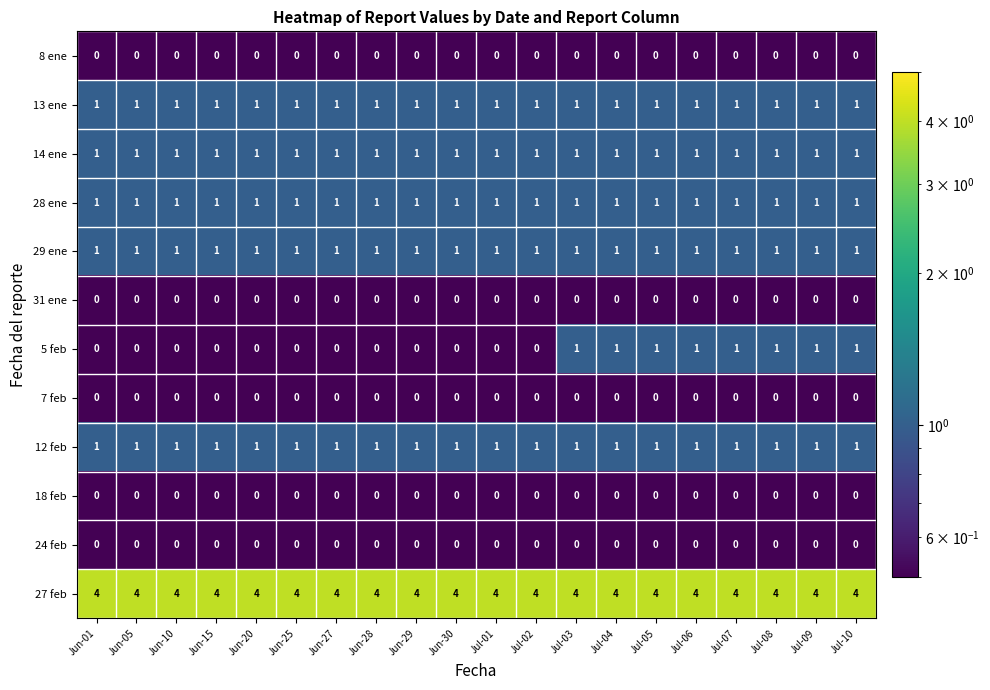

Which series has the widest spread of values?

5 feb